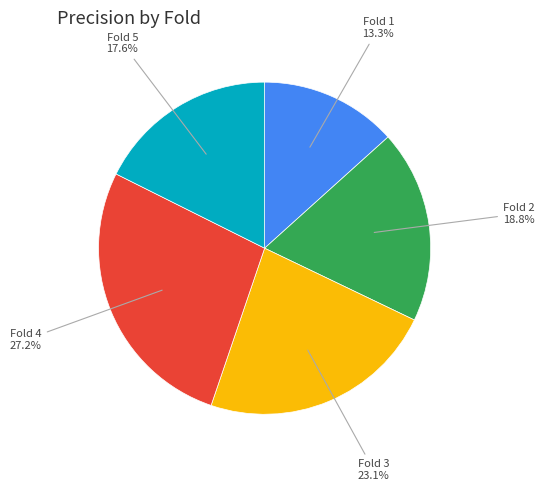

Is Fold 3 the majority of the pie?

No